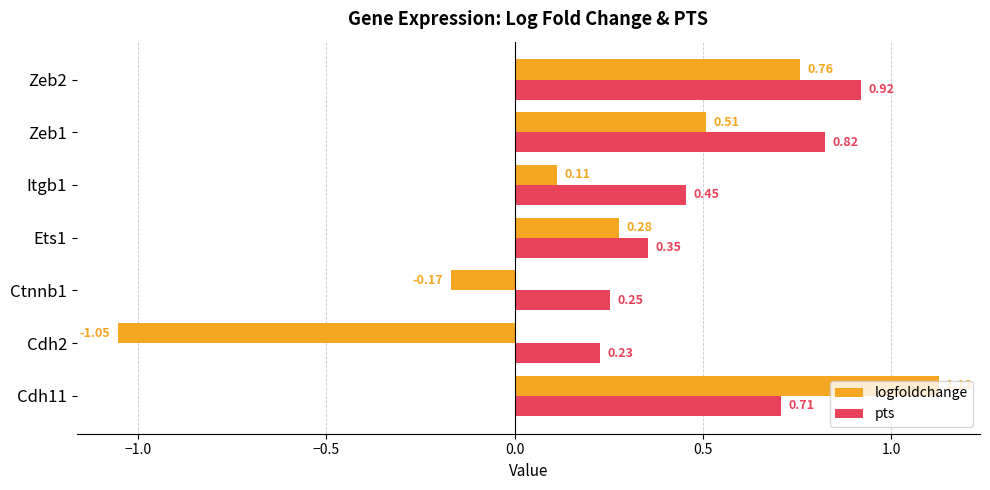

Rank the categories by pts value from highest to lowest.

Zeb2, Zeb1, Cdh11, Itgb1, Ets1, Ctnnb1, Cdh2